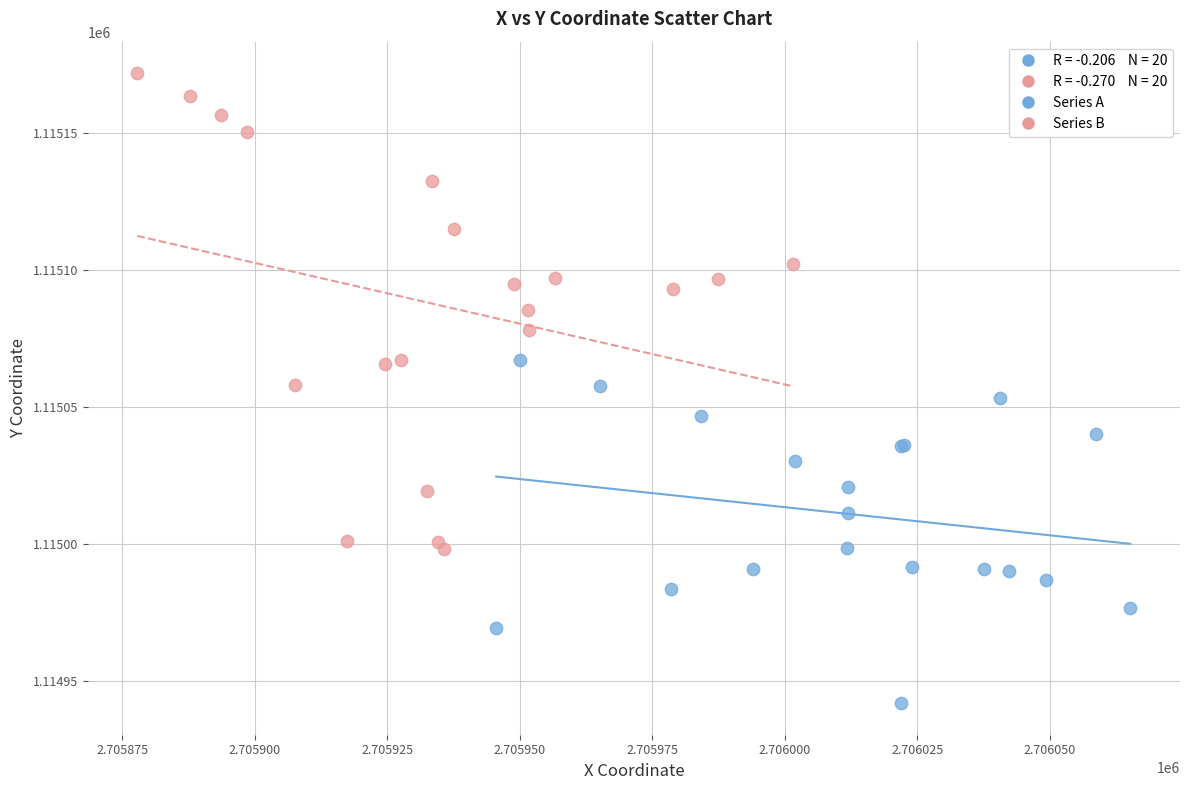

Which series contains the lowest Y value?

Series A